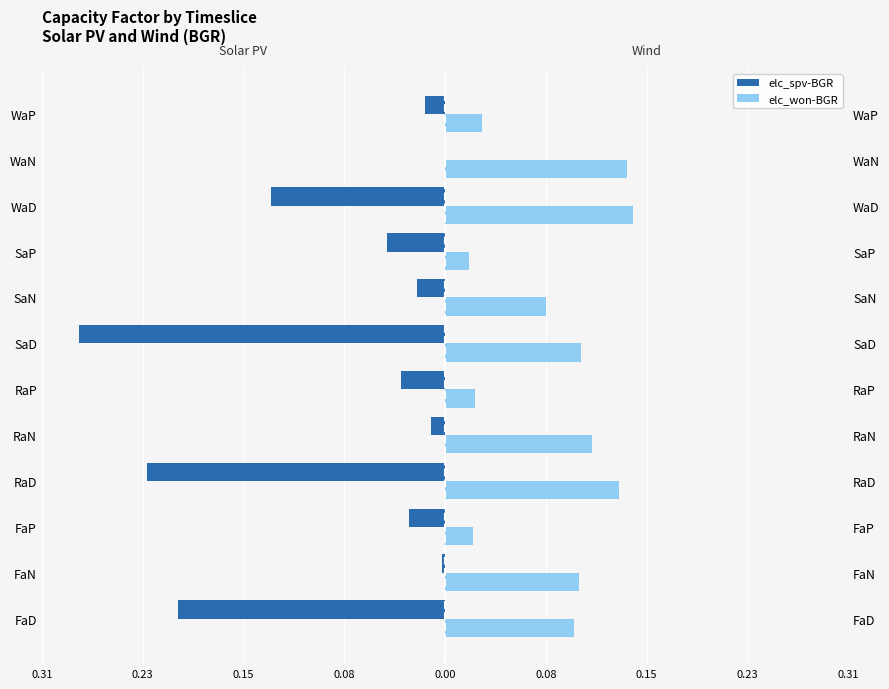

What is the minimum value shown in the chart?

-0.3